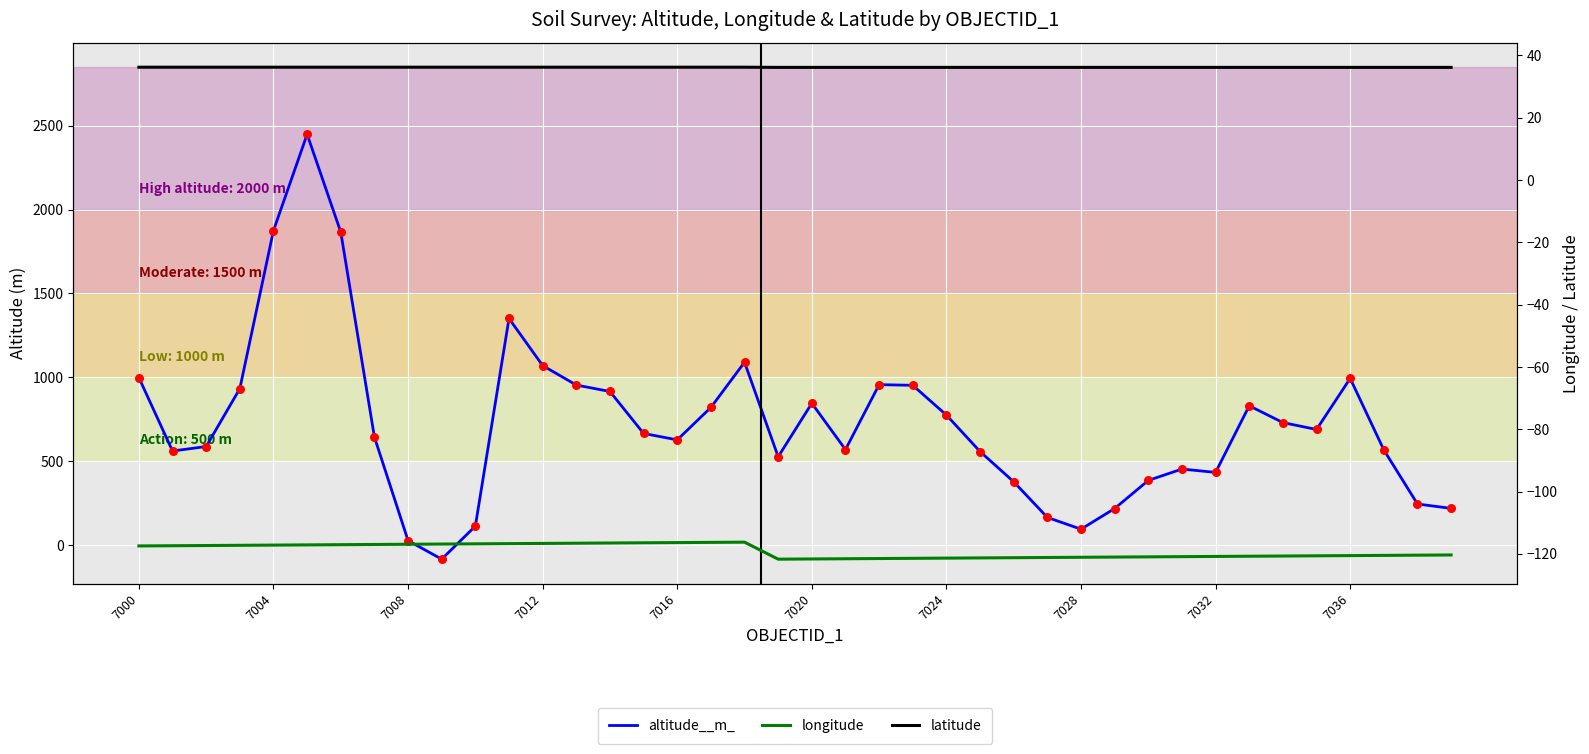

Which series contains the highest Y value?

altitude__m_